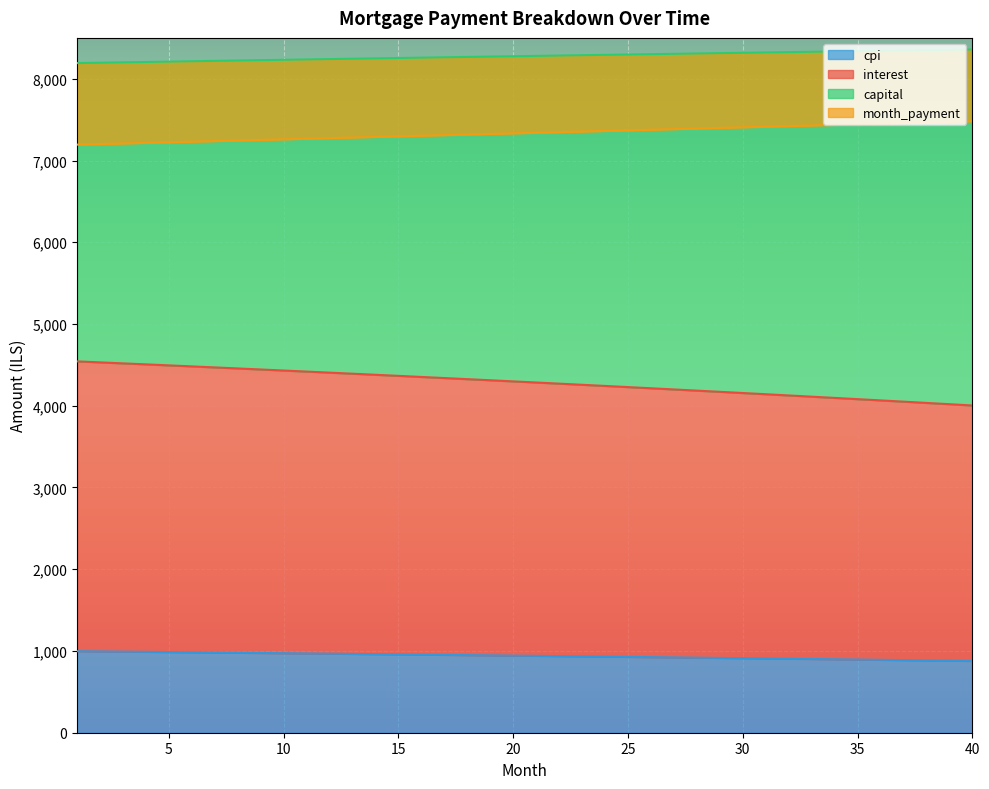

What is the maximum value for cpi?

997.4